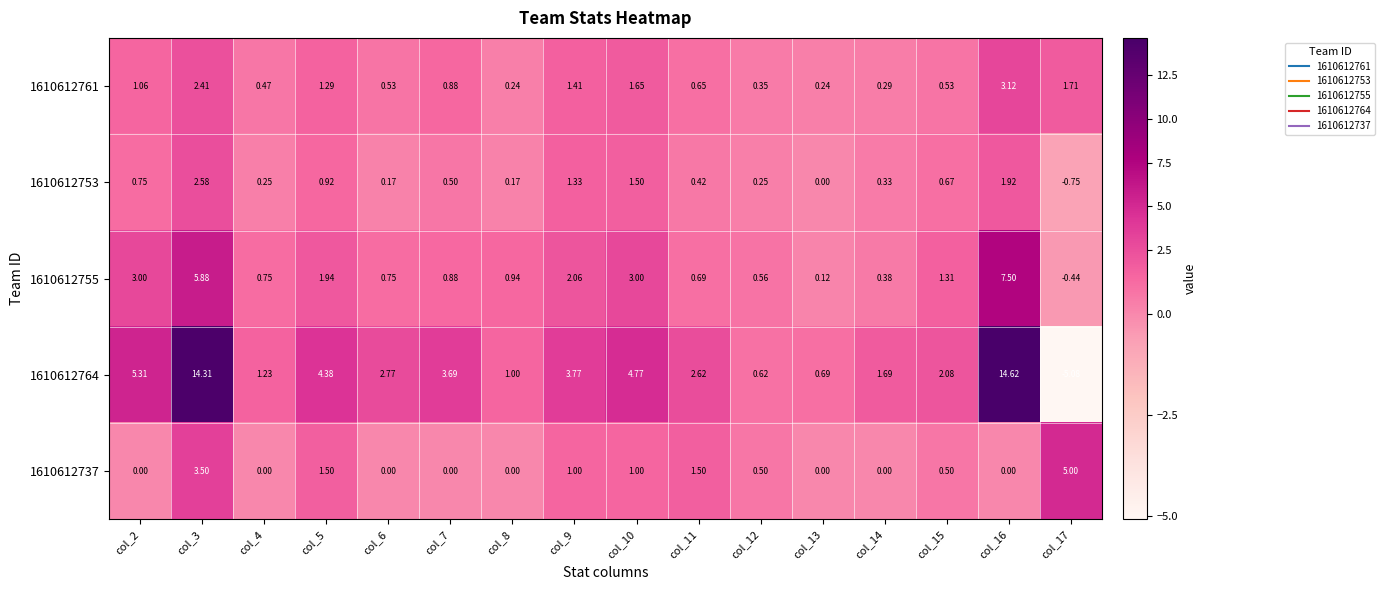

Is the value of 1610612764 at col_16 greater than the value of 1610612737 at col_10?

Yes